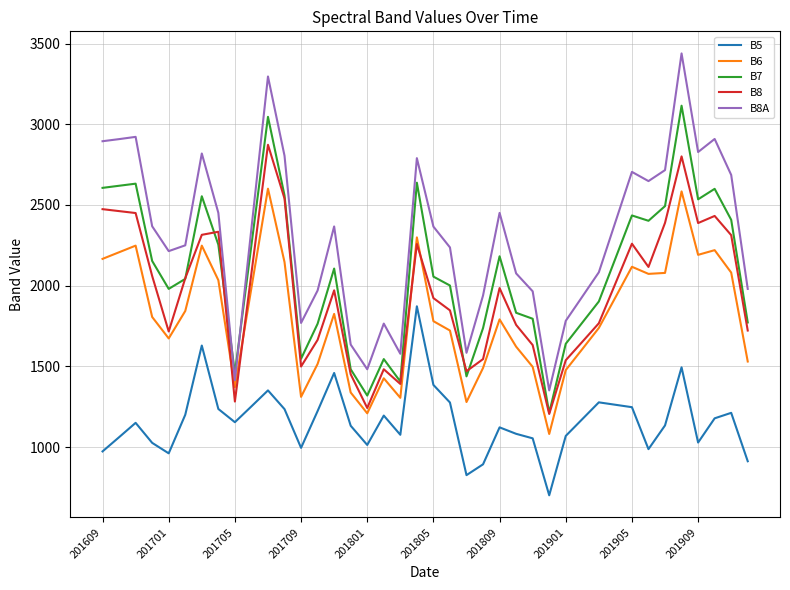

List the series in order of their peak value, highest first.

B8A, B7, B8, B6, B5